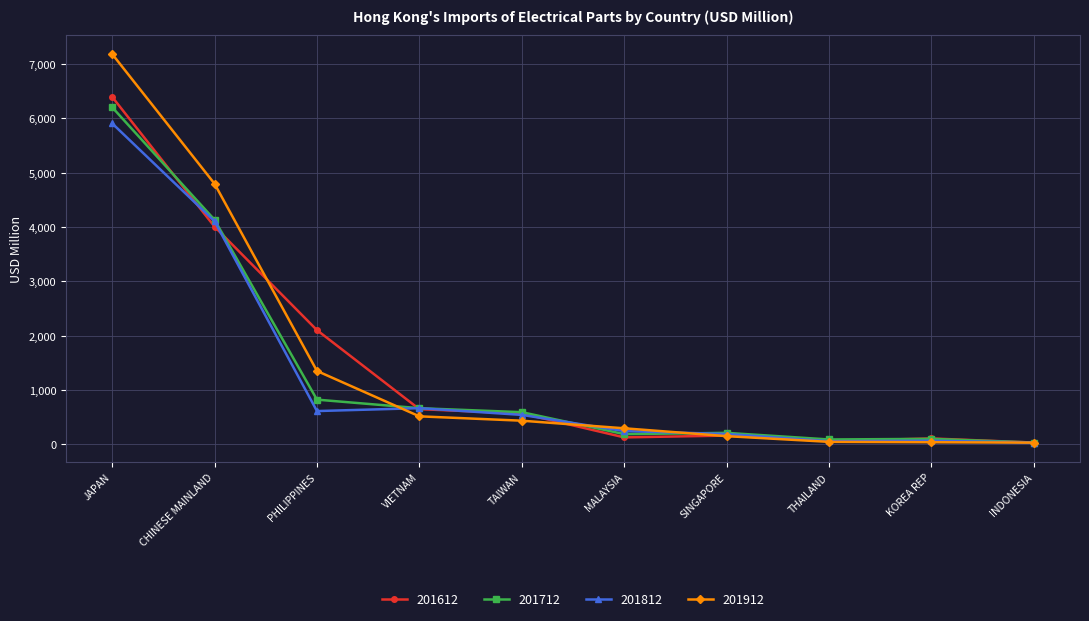

What is the label of the 1st point from the right?

INDONESIA